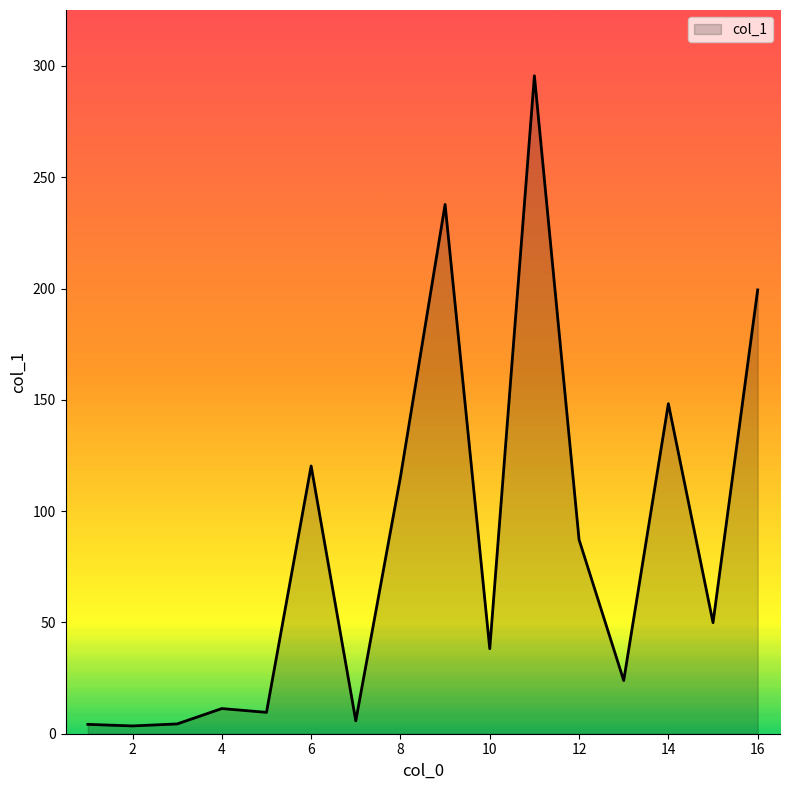

What is the difference between the second highest and minimum values?

234.3